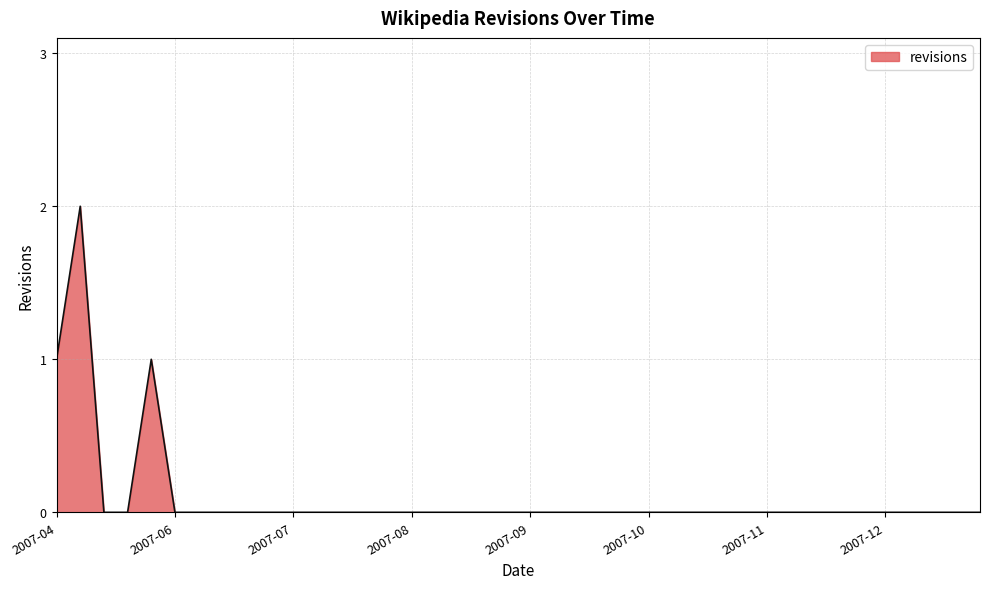

What is the label of the 39th point from the left?

2008-01-21